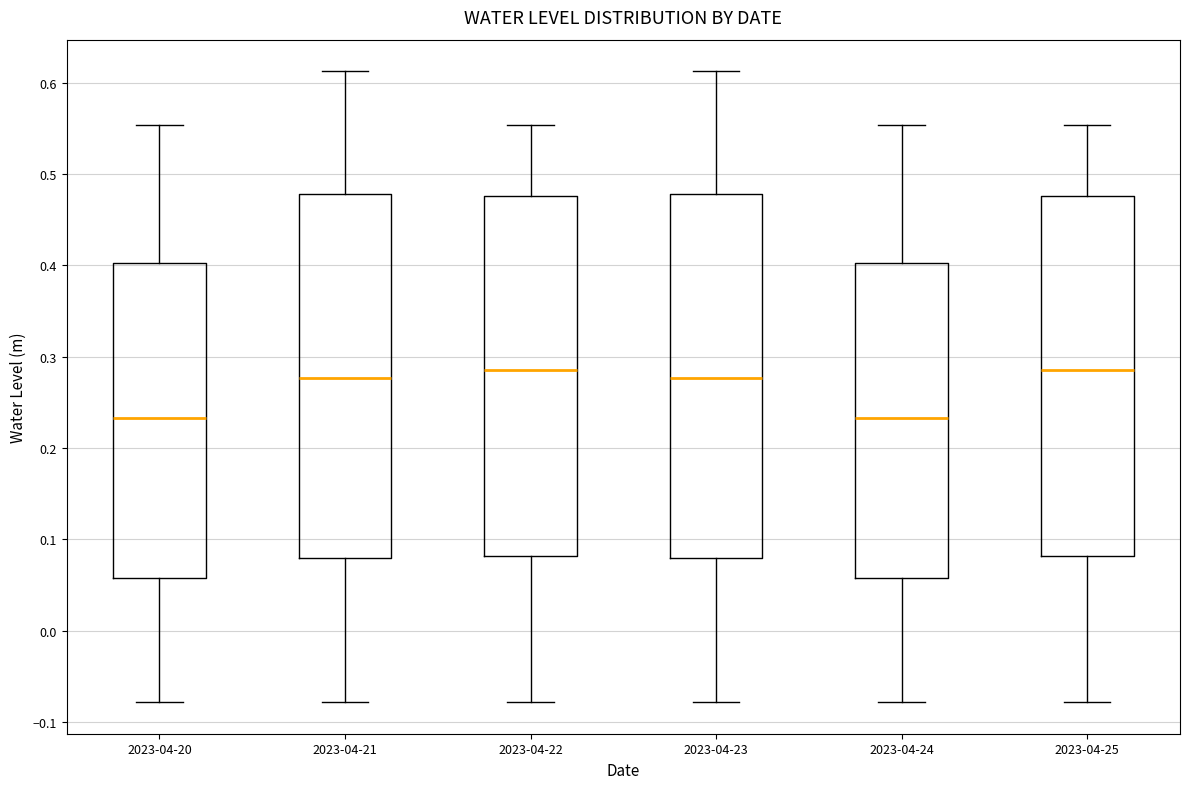

Reading left to right, transcribe this box plot: for each box, give where its median line is, the range the box spans, and where its two whiskers end, as read against the y-axis. The values are not printed on the chart, so give them approximately, as read against the axis.

2023-04-20: median 0.23, box 0.06 to 0.40, whiskers -0.08 to 0.55
2023-04-21: median 0.28, box 0.08 to 0.48, whiskers -0.08 to 0.61
2023-04-22: median 0.28, box 0.08 to 0.48, whiskers -0.08 to 0.55
2023-04-23: median 0.28, box 0.08 to 0.48, whiskers -0.08 to 0.61
2023-04-24: median 0.23, box 0.06 to 0.40, whiskers -0.08 to 0.55
2023-04-25: median 0.28, box 0.08 to 0.48, whiskers -0.08 to 0.55